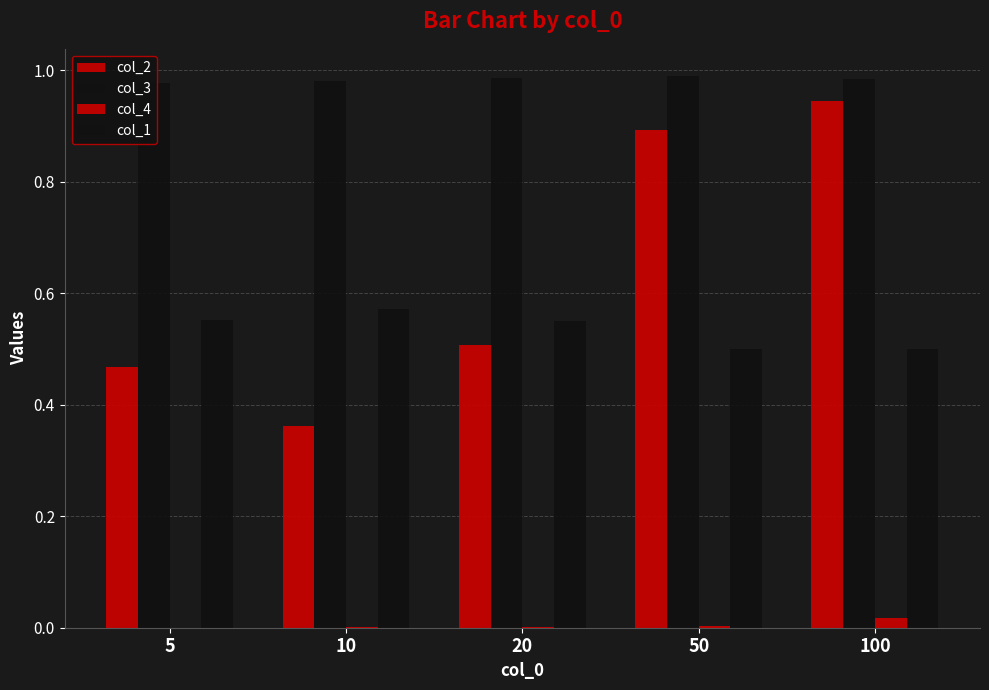

At which category does the chart reach its peak across all series?

50